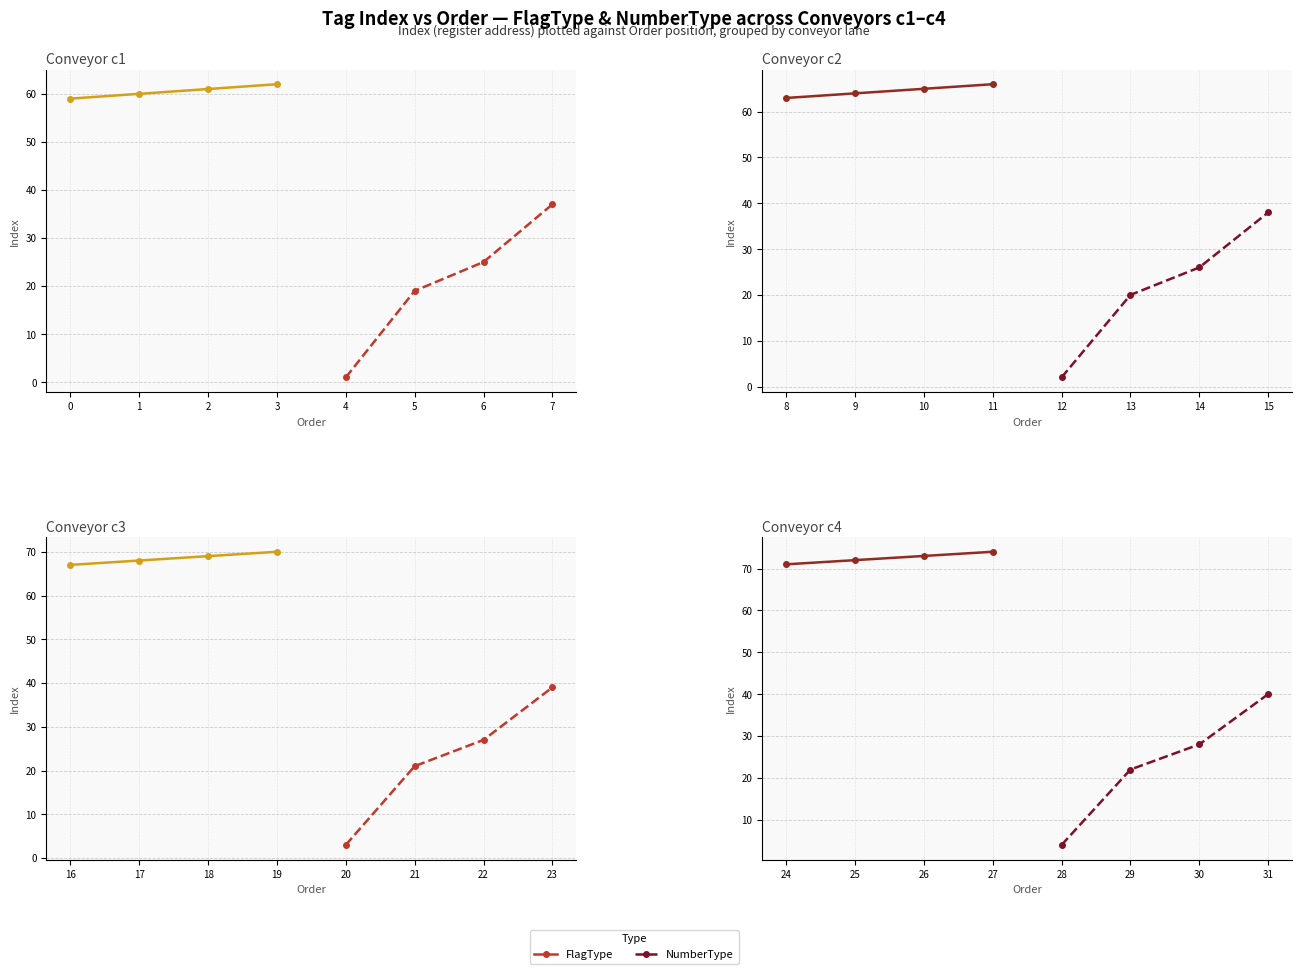

What value does the Index series have at 13?

20